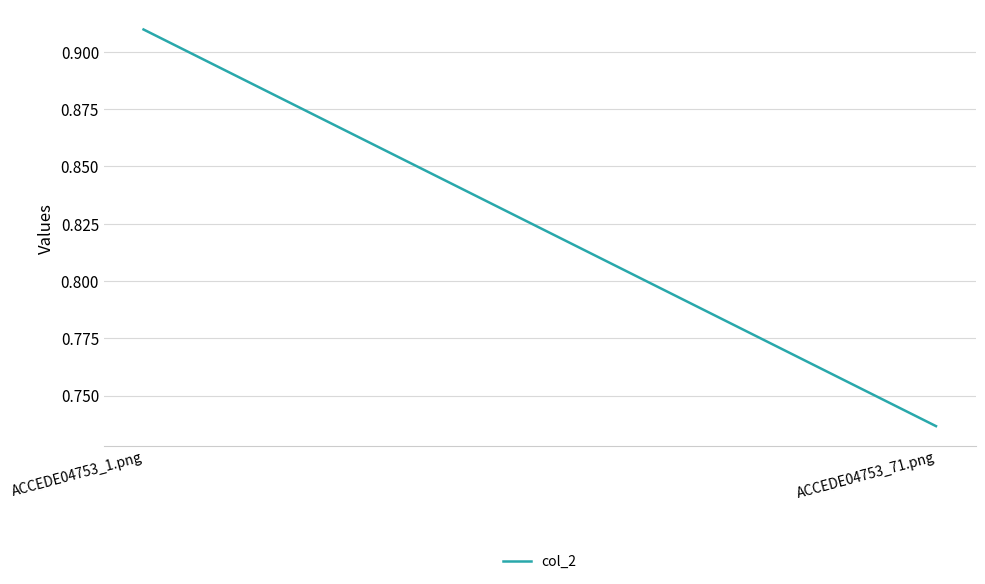

What is the average value?

0.8